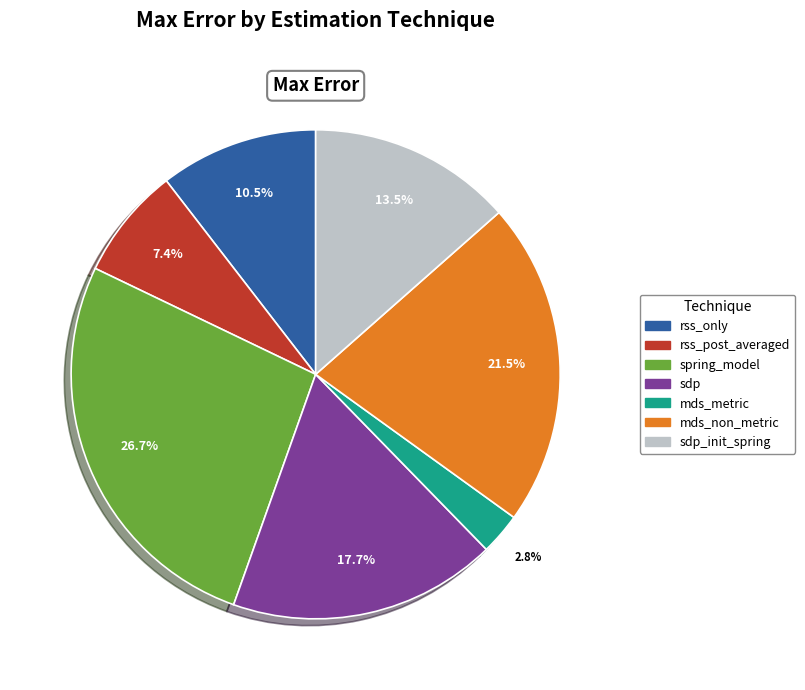

To the nearest percent, what is the average slice percentage?

14%